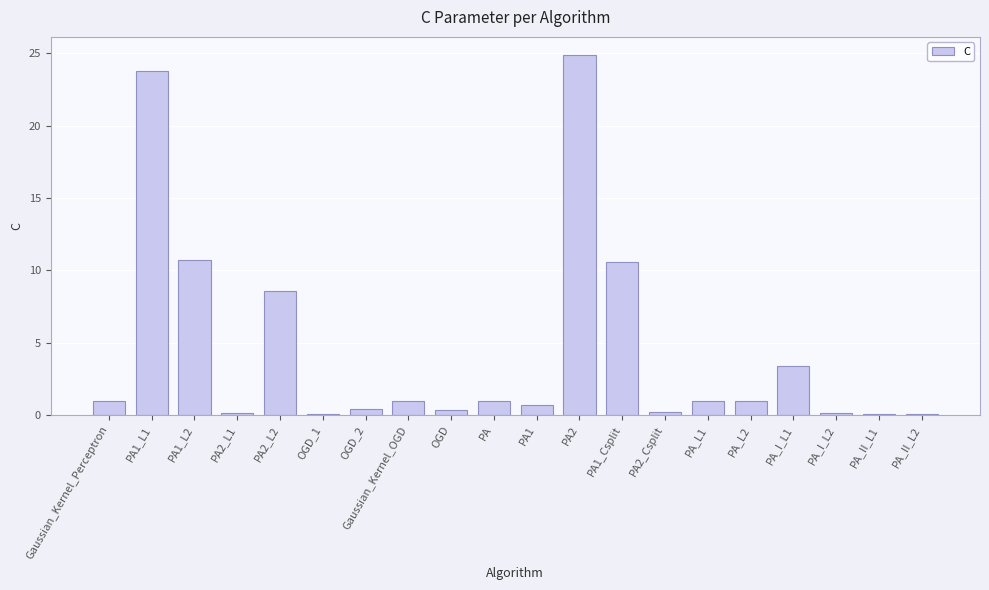

True or false: the data shows 0.2 at PA2_Csplit.

True